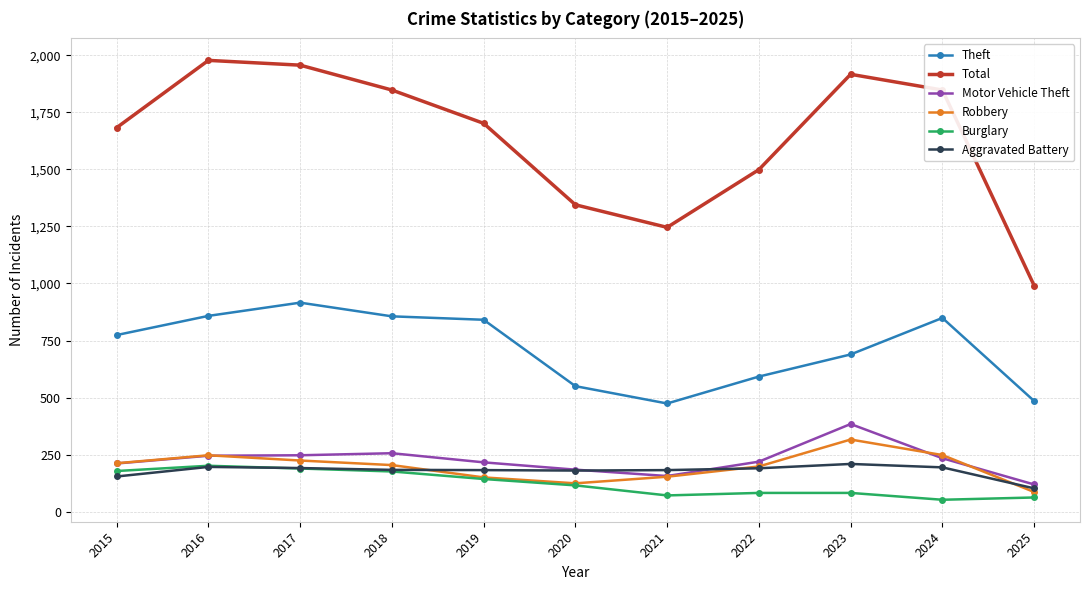

What is the difference between the second highest and second lowest values in the Motor Vehicle Theft series?

100